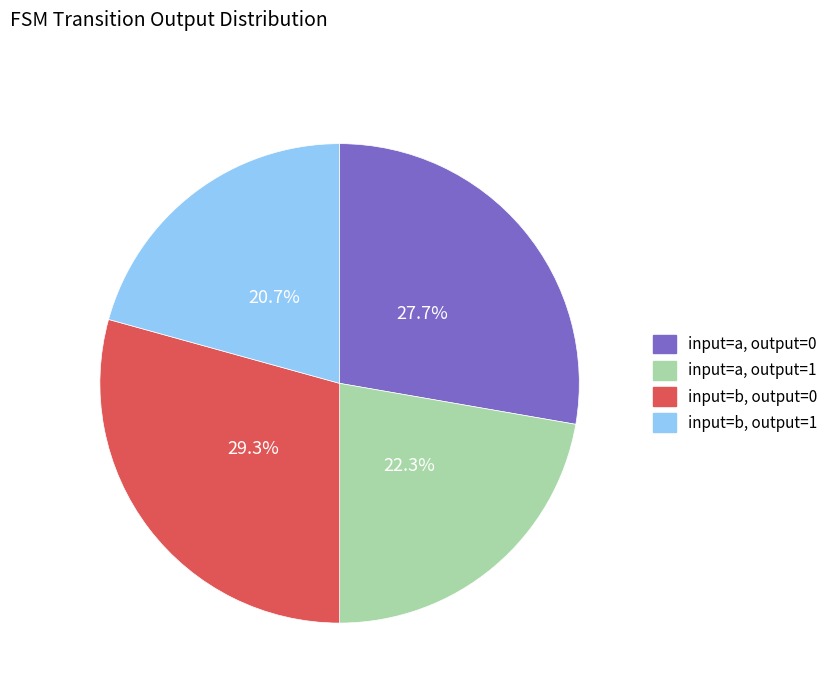

Is there a majority slice in this chart?

No